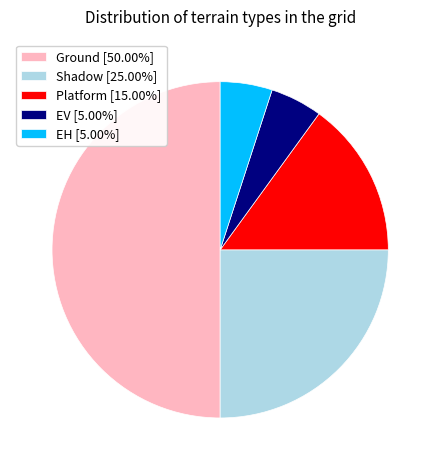

Approximately how many times larger is the value at Platform [15.00%] compared to EH [5.00%]?

3.0